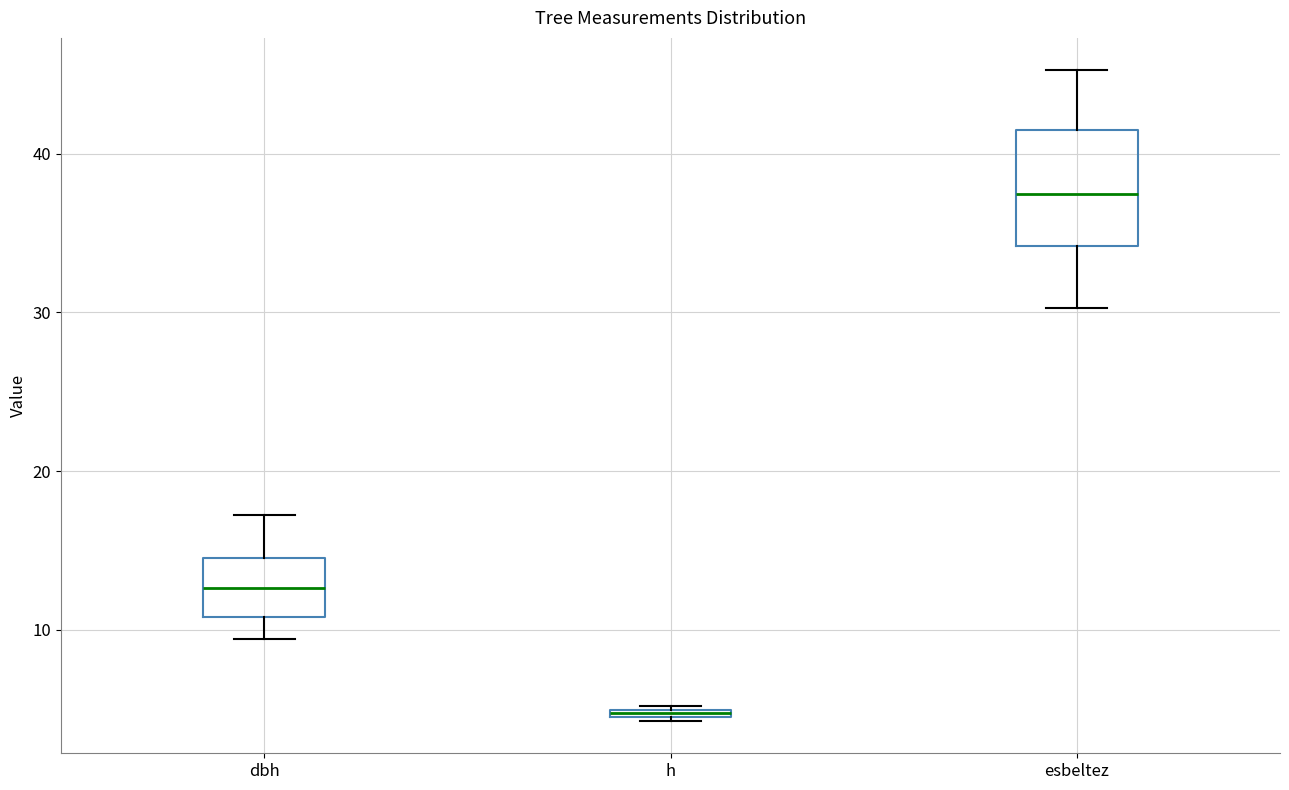

Comparing the boxes themselves (not the whiskers), which one is the tallest?

esbeltez